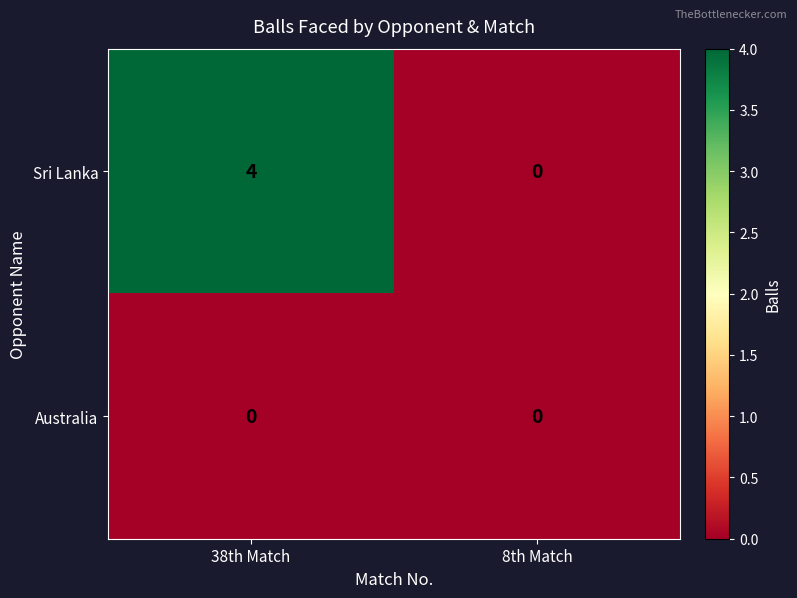

True or false: Sri Lanka has a value of 3 at 8th Match.

False